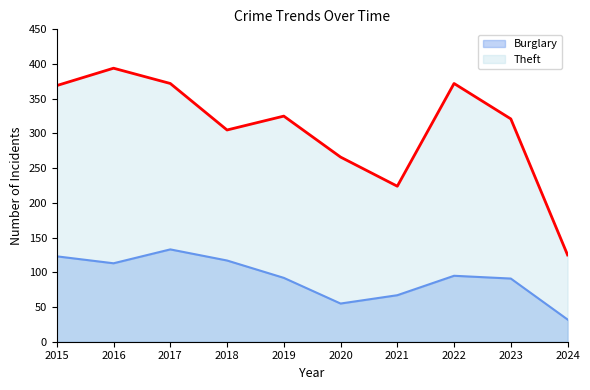

At how many categories does at least one series exceed 318?

6